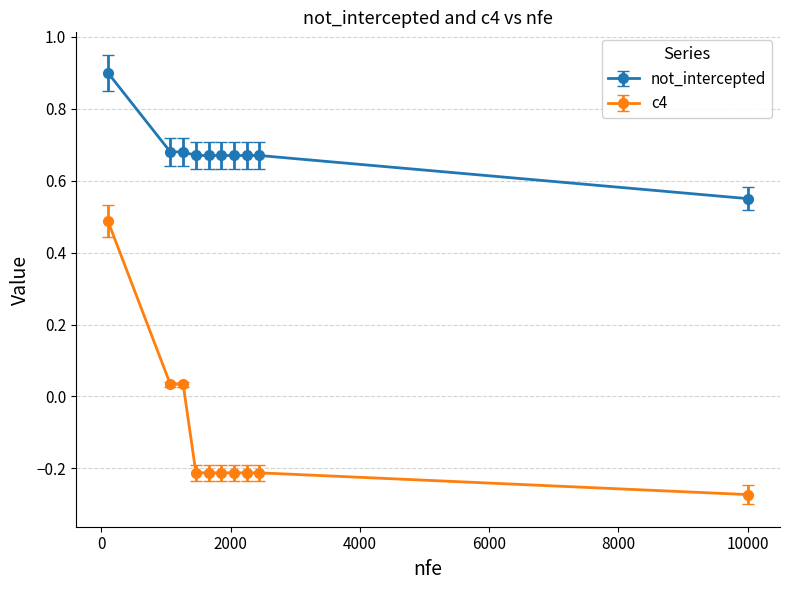

Does the chart have visible grid lines?

Yes